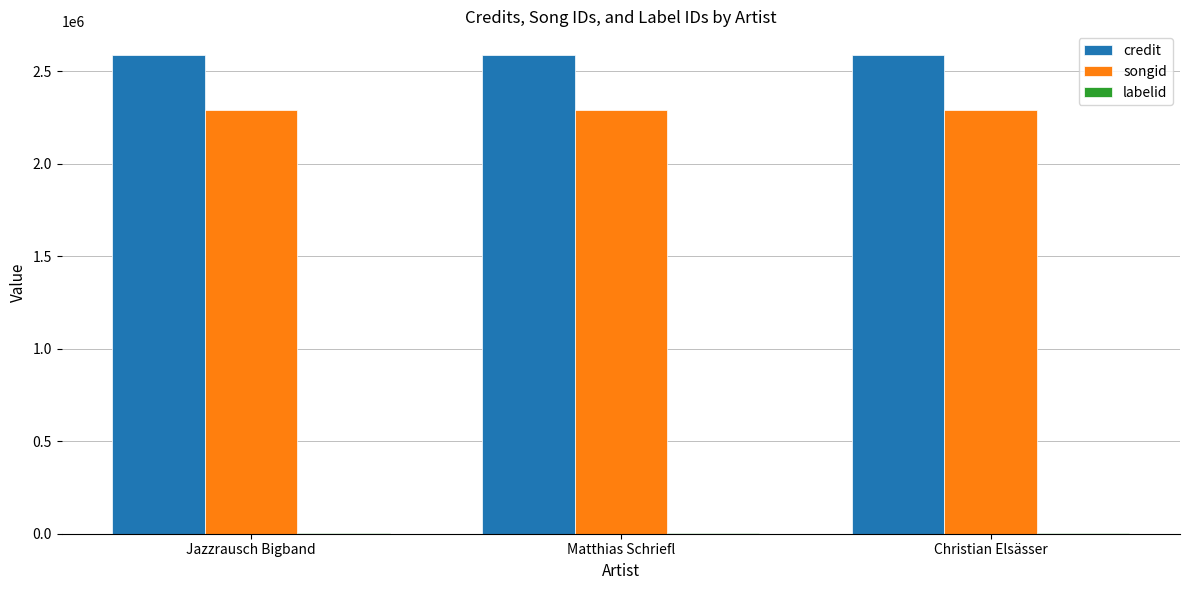

Are the bars horizontal?

No